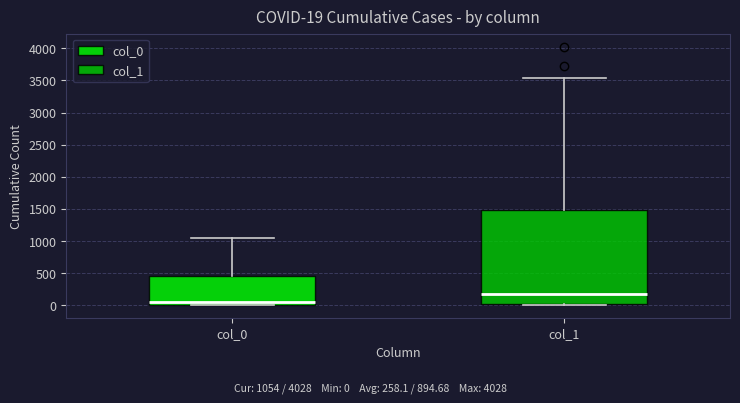

Which box's median line is the lowest?

col_0